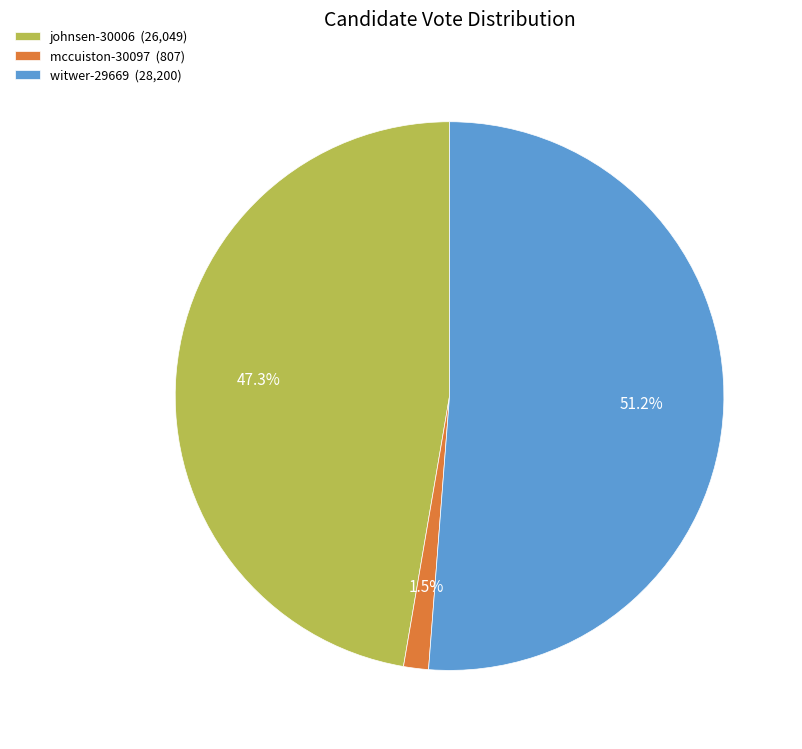

What percentage is NOT represented by witwer-29669 (28,200)?

48.8%